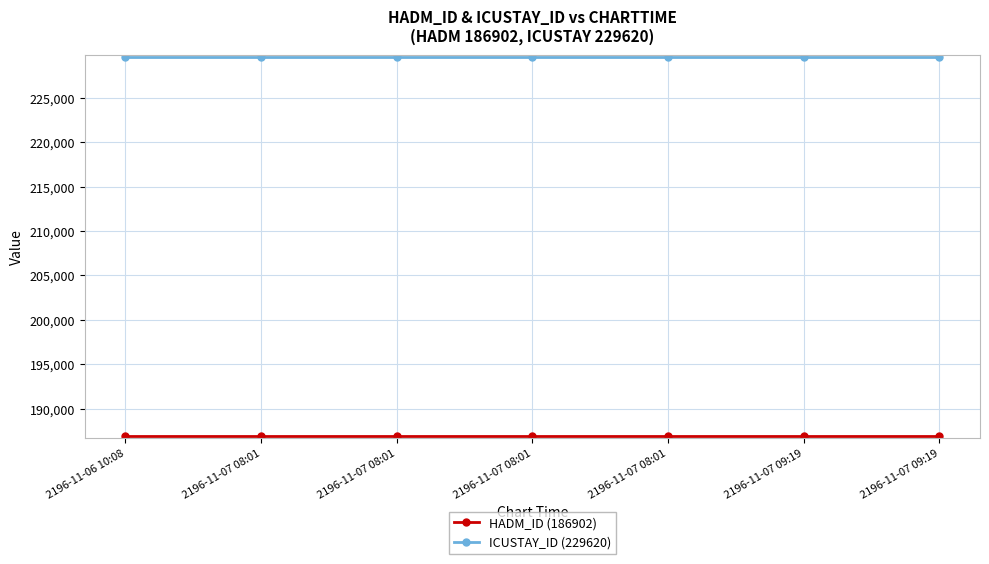

Does the chart have visible grid lines?

Yes